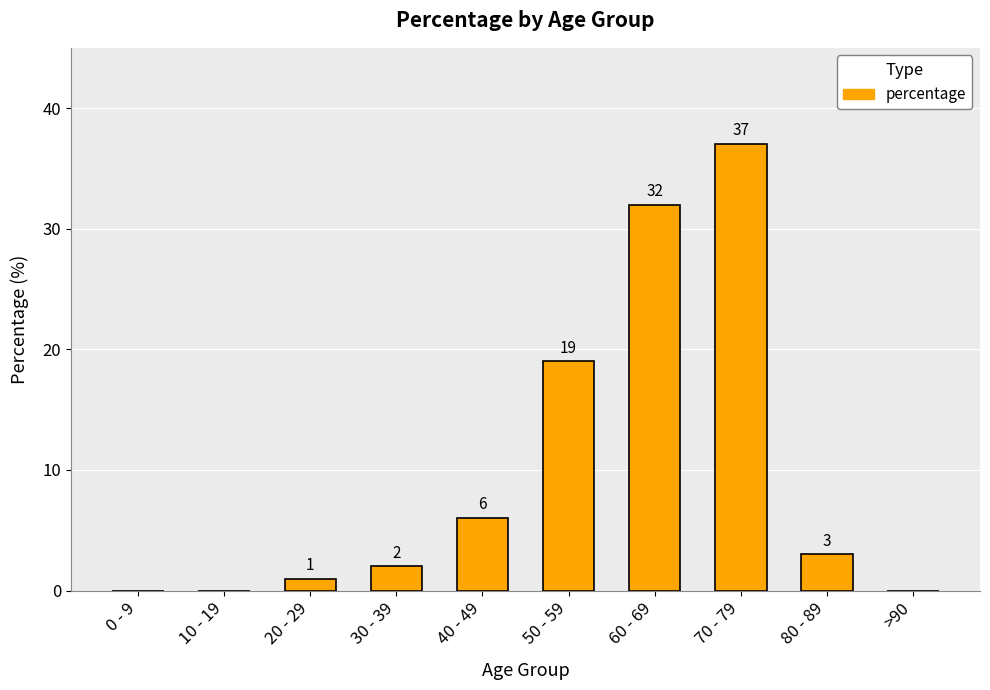

Reading left to right, extract all data points from this chart.

0 - 9=0	10 - 19=0	20 - 29=1	30 - 39=2	40 - 49=6	50 - 59=19	60 - 69=32	70 - 79=37	80 - 89=3	>90=0